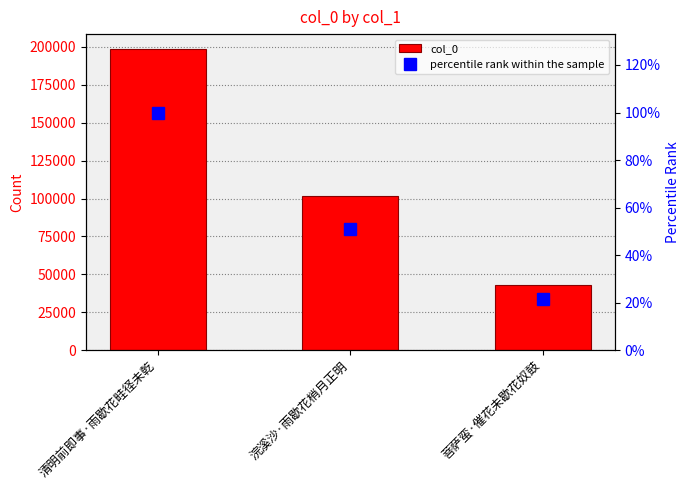

Rank the categories by col_0 value from highest to lowest.

清明前即事·雨歇花畦径未乾, 浣溪沙·雨歇花梢月正明, 菩萨蛮·催花未歇花奴鼓